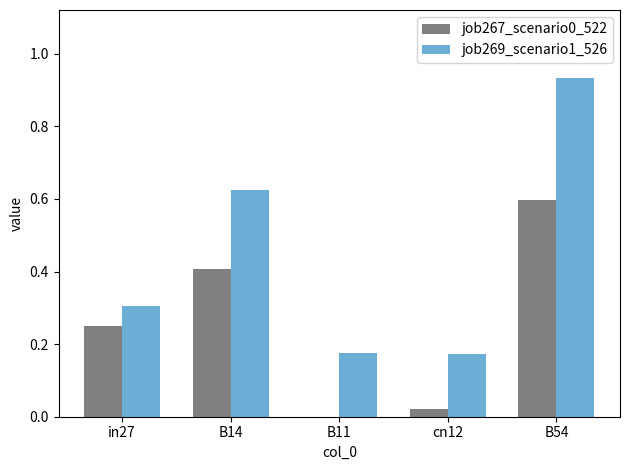

Which label corresponds to the largest value in the chart?

B54